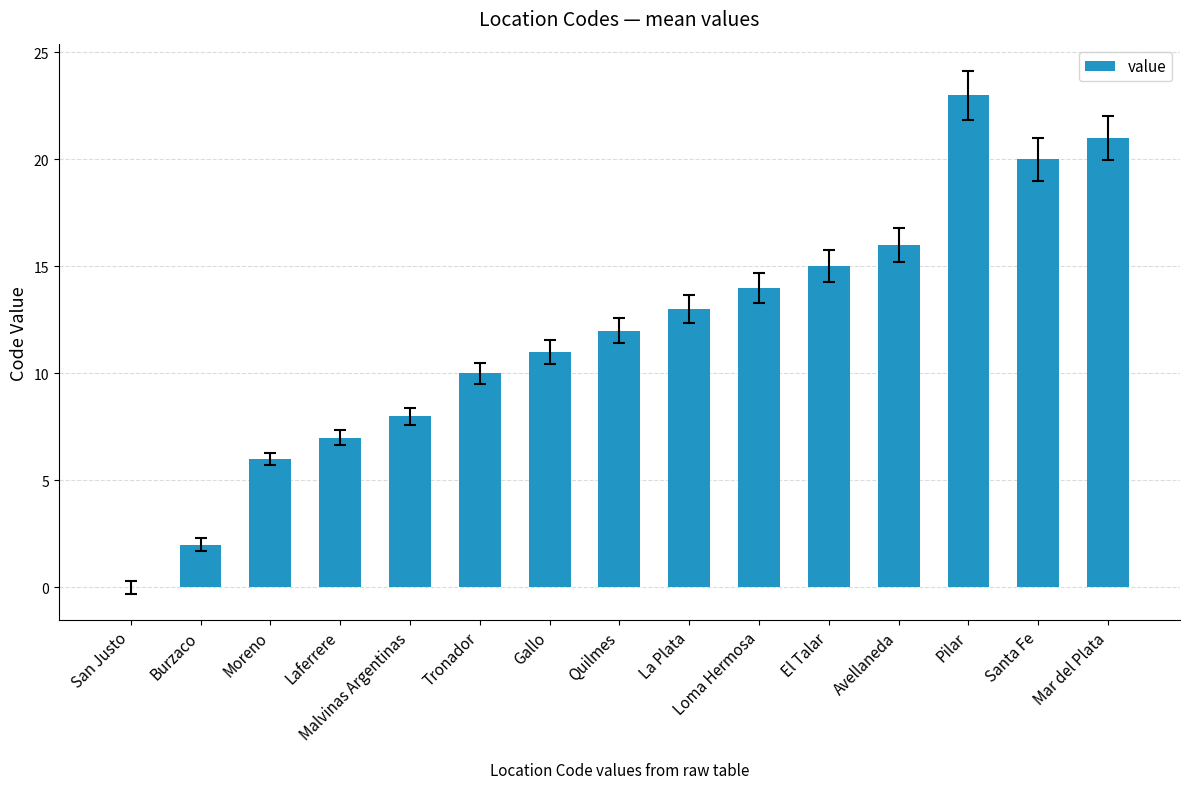

What is the change in value from Tronador to Pilar?

+13